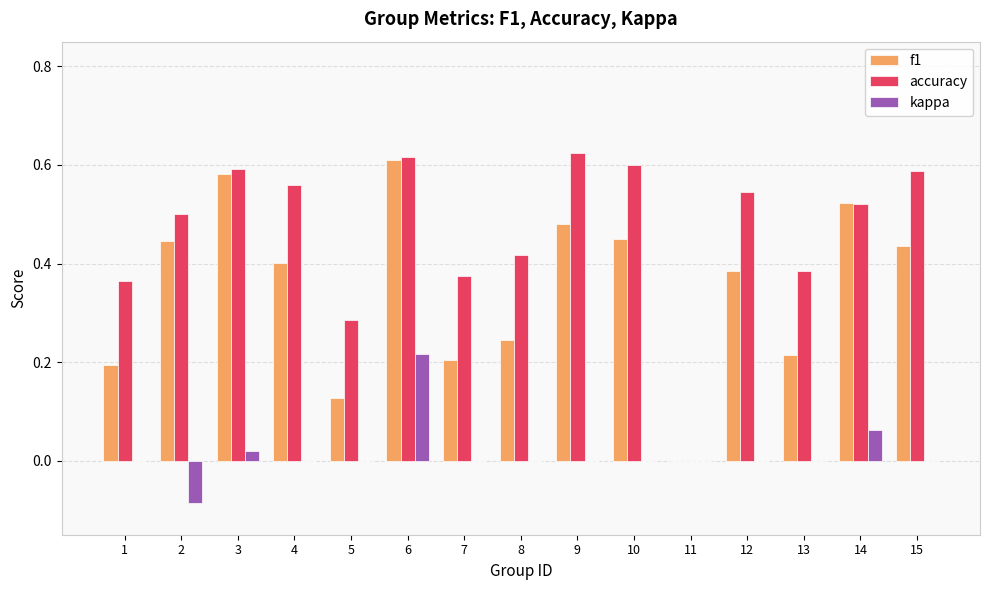

How many groups of bars are there?

15